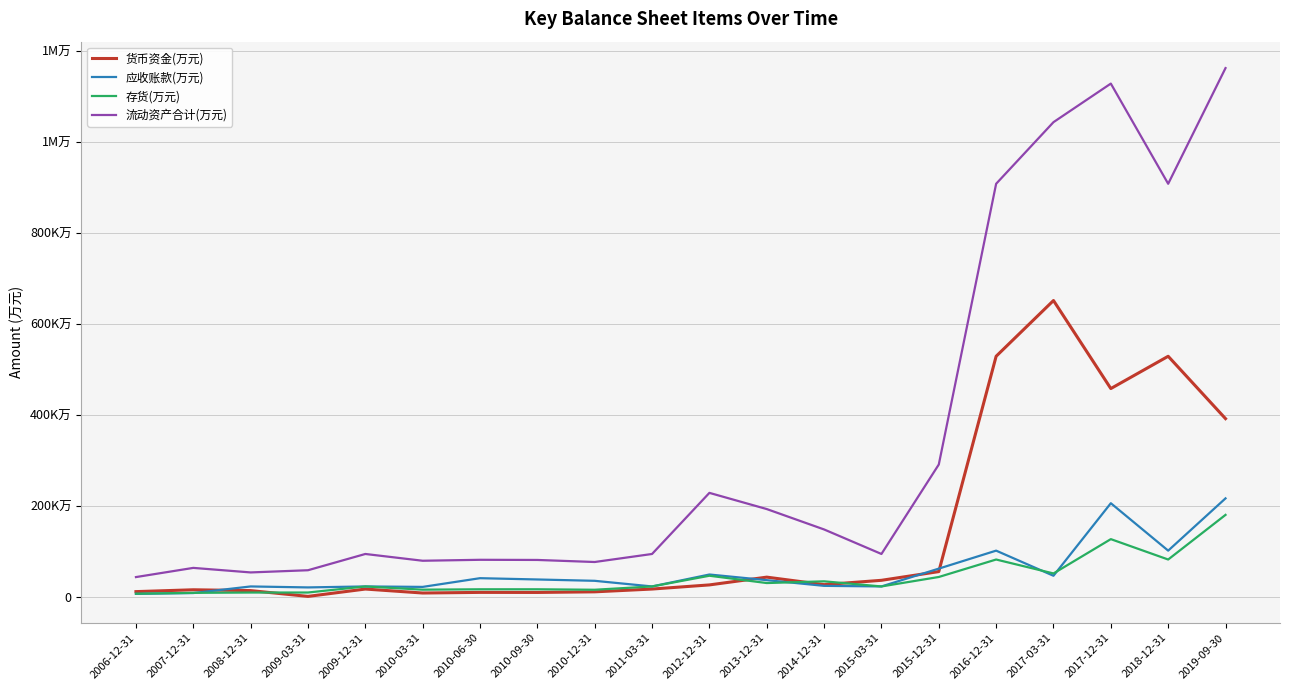

How many intersections are there between 货币资金(万元) and 应收账款(万元)?

4